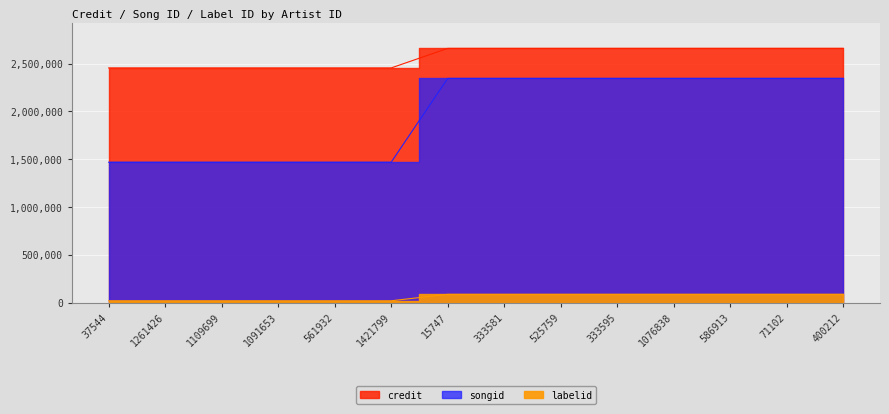

True or false: labelid and songid intersect in this chart.

False